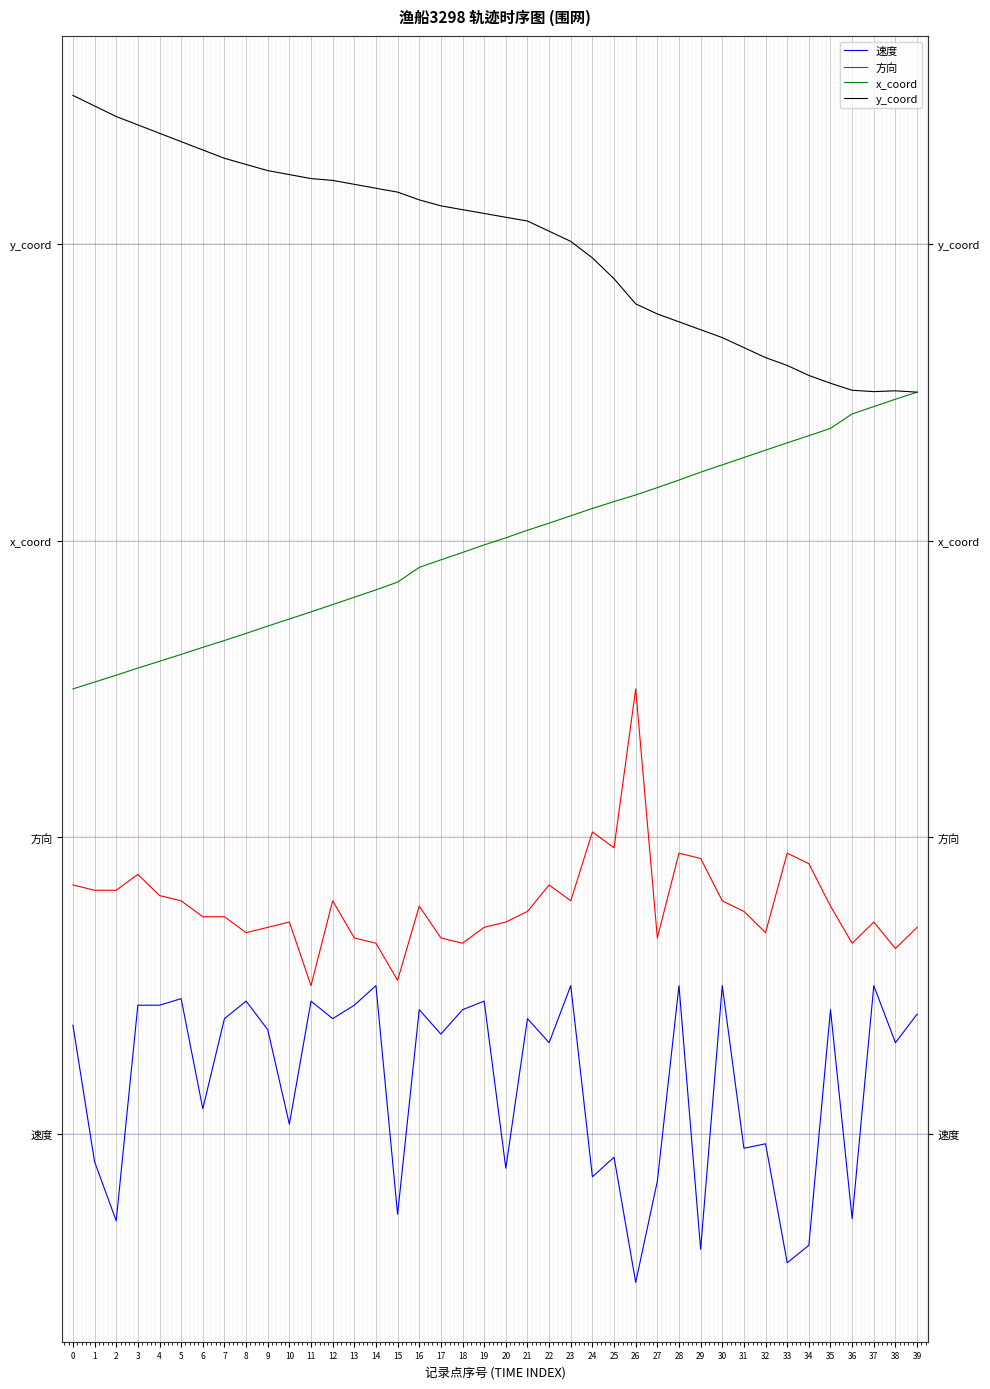

What are all the series names shown in the legend?

速度, 方向, x_coord, y_coord